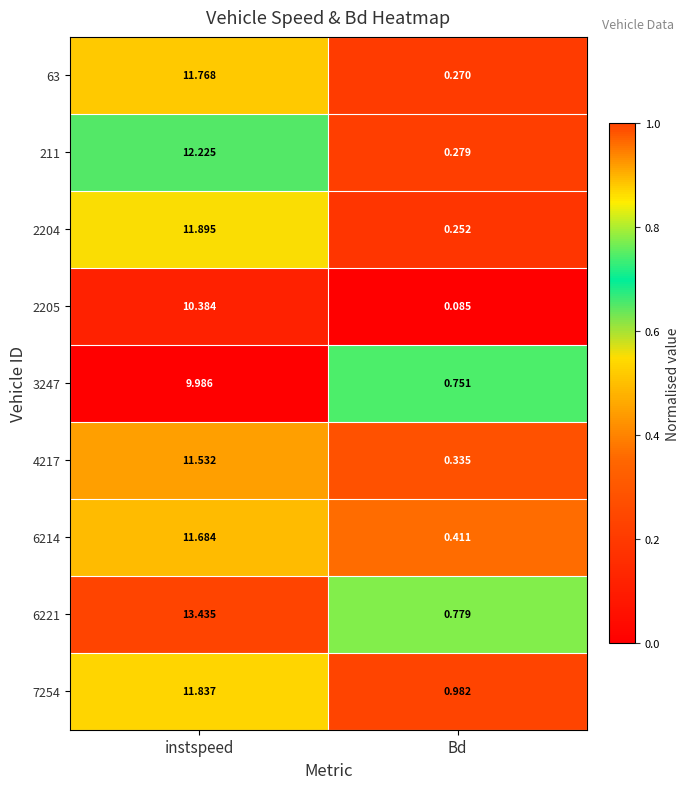

At which label does 6221 reach its peak?

instspeed